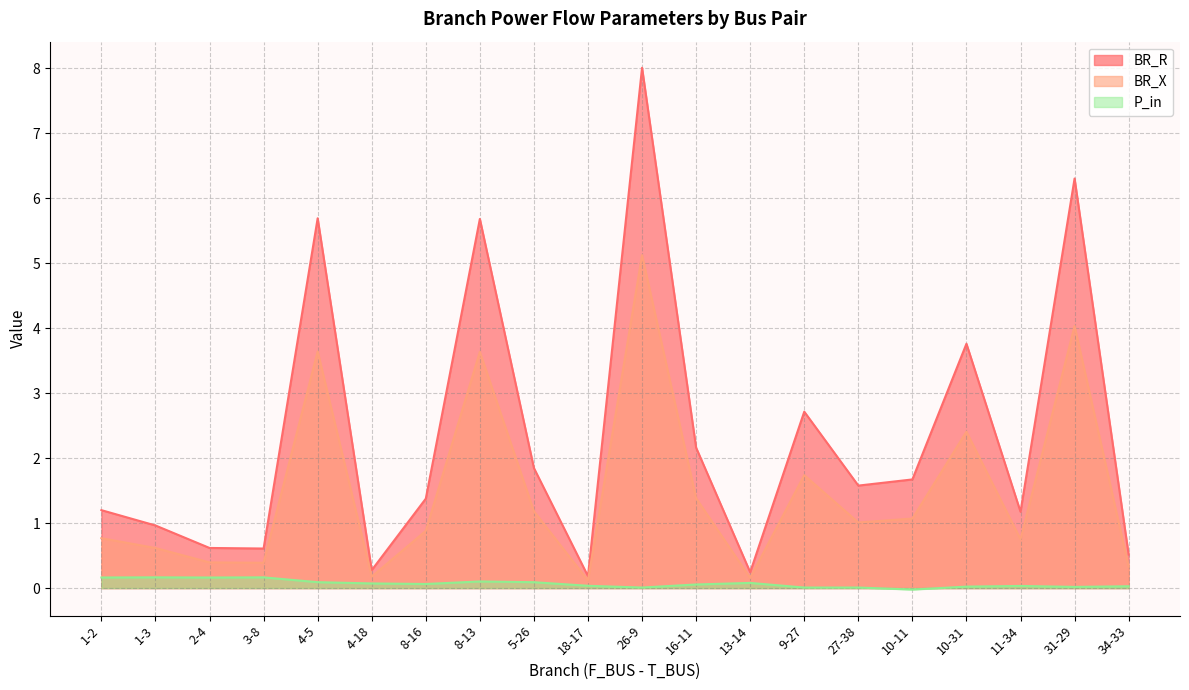

What position from the right is 26-9?

10